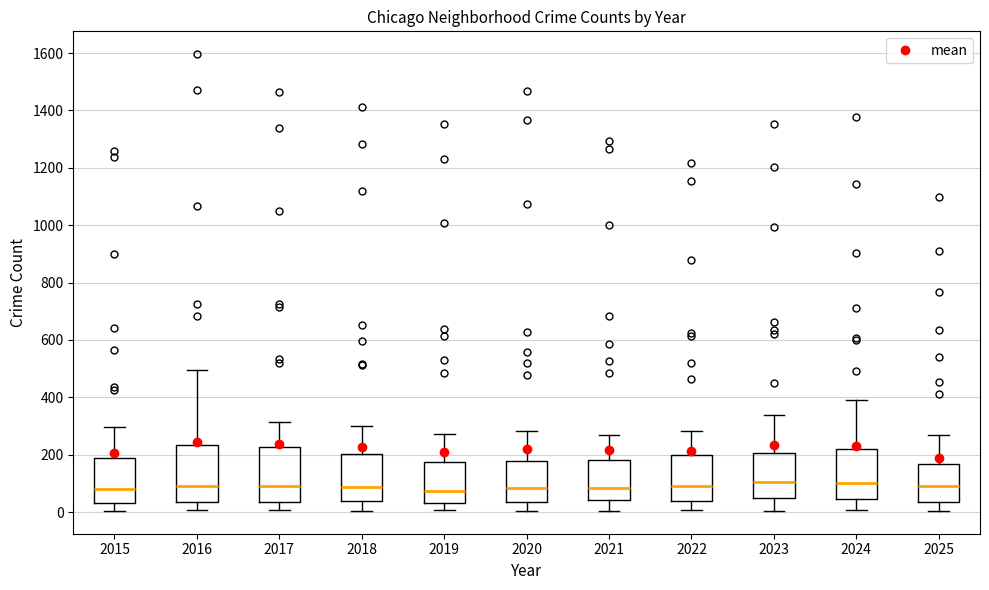

Reading left to right, read every box against the y-axis: the position of its median line, the range the box covers, and the ends of its whiskers. The values are not printed on the chart, so give them approximately, as read against the axis.

2015: median 80, box 40 to 180, whiskers 0 to 300
2016: median 100, box 40 to 240, whiskers 0 to 500
2017: median 100, box 40 to 220, whiskers 0 to 320
2018: median 80, box 40 to 200, whiskers 0 to 300
2019: median 80, box 20 to 180, whiskers 0 to 280
2020: median 80, box 40 to 180, whiskers 0 to 280
2021: median 80, box 40 to 180, whiskers 0 to 280
2022: median 100, box 40 to 200, whiskers 0 to 280
2023: median 100, box 40 to 200, whiskers 0 to 340
2024: median 100, box 40 to 220, whiskers 0 to 400
2025: median 100, box 40 to 160, whiskers 0 to 280